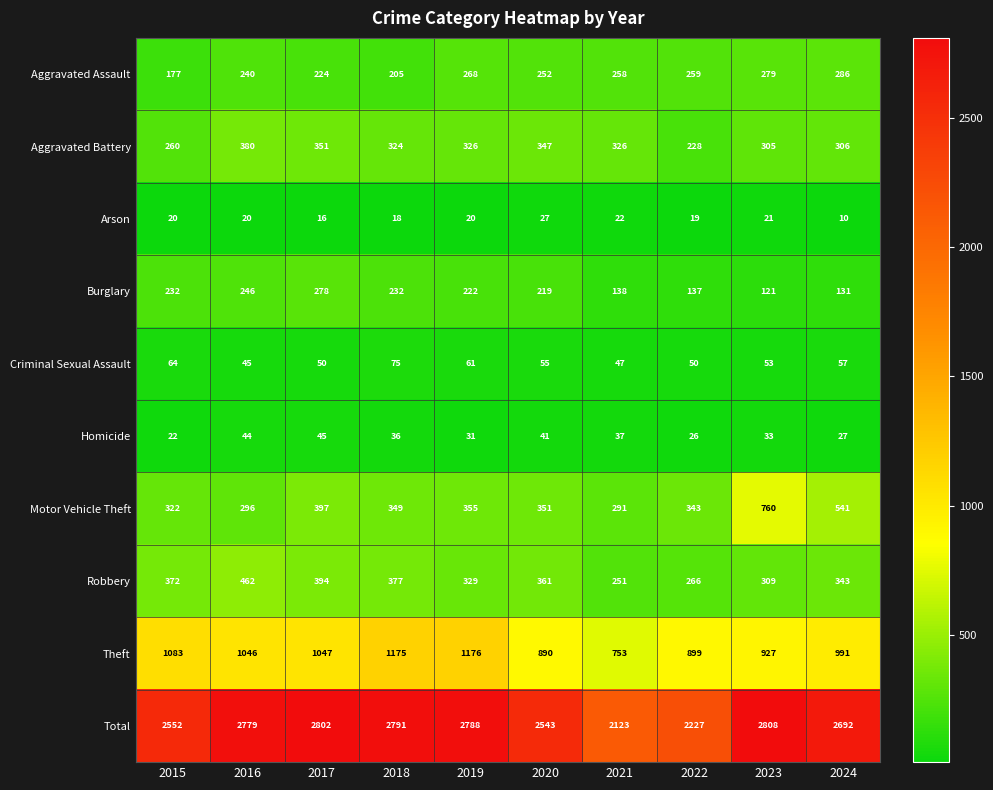

Rank the series at 2024 from lowest to highest value.

Arson, Homicide, Criminal Sexual Assault, Burglary, Aggravated Assault, Aggravated Battery, Robbery, Motor Vehicle Theft, Theft, Total